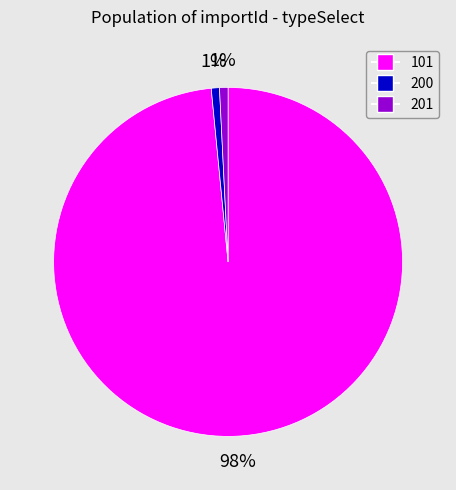

True or false: 201 accounts for 11% of the total.

False